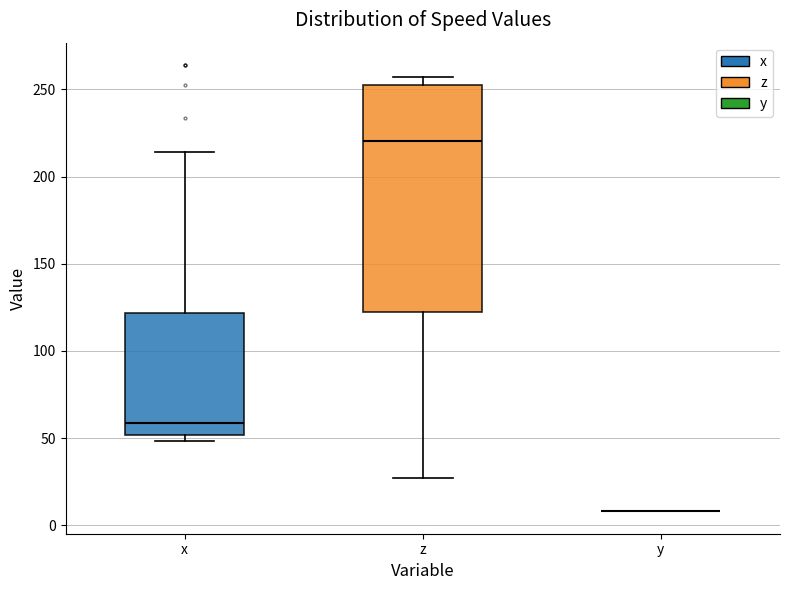

Reading left to right, read every box against the y-axis: the position of its median line, the range the box covers, and the ends of its whiskers. The values are not printed on the chart, so give them approximately, as read against the axis.

x: median 60, box 50 to 120, whiskers 50 (just below the box's lower edge) to 215
z: median 220, box 120 to 255, whiskers 25 to 255 (just above the box's upper edge)
y: box collapsed to a line at 10, whiskers 10 to 10